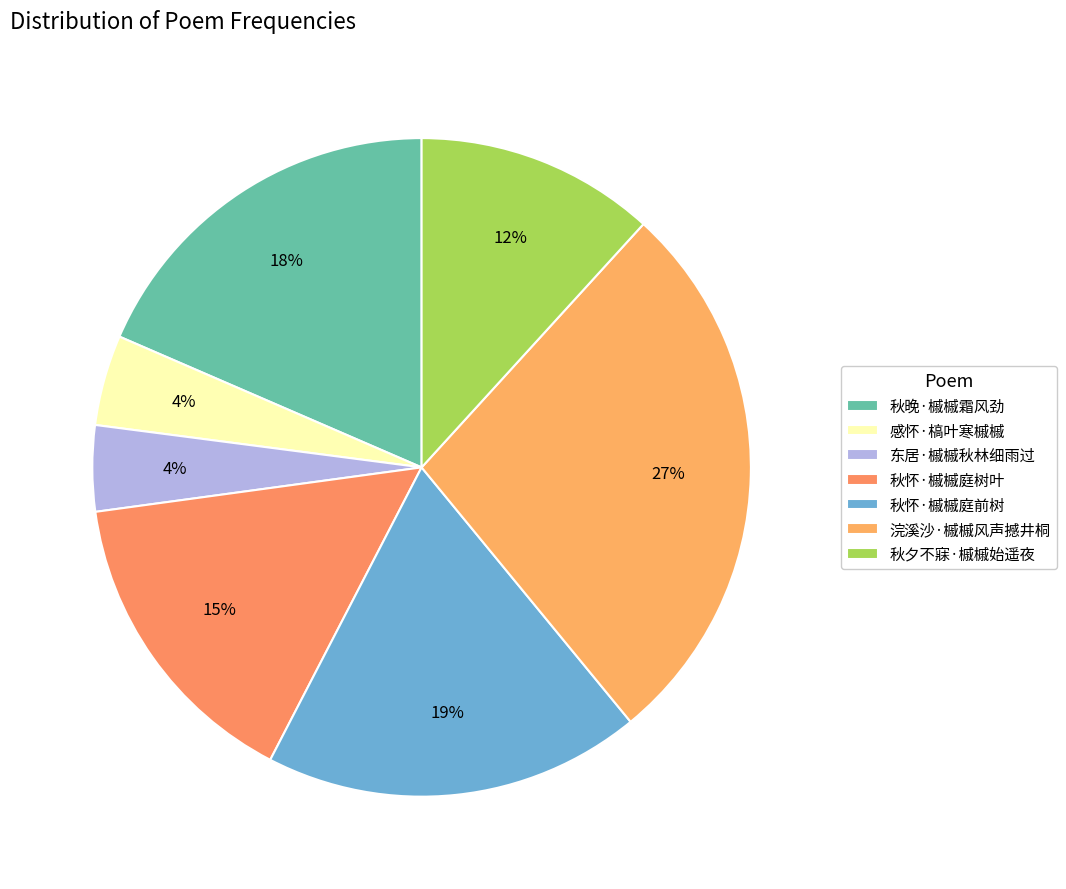

Which category has the smallest portion of the pie?

东居·槭槭秋林细雨过